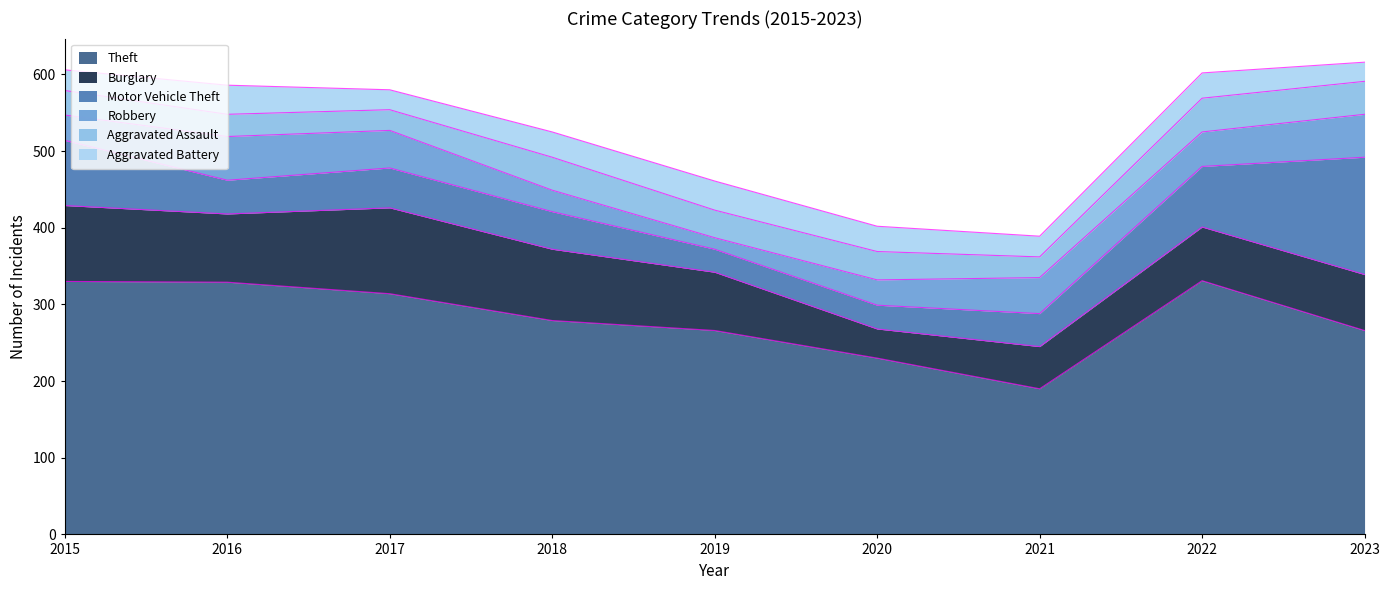

True or false: Burglary and Aggravated Battery cross at least once.

False